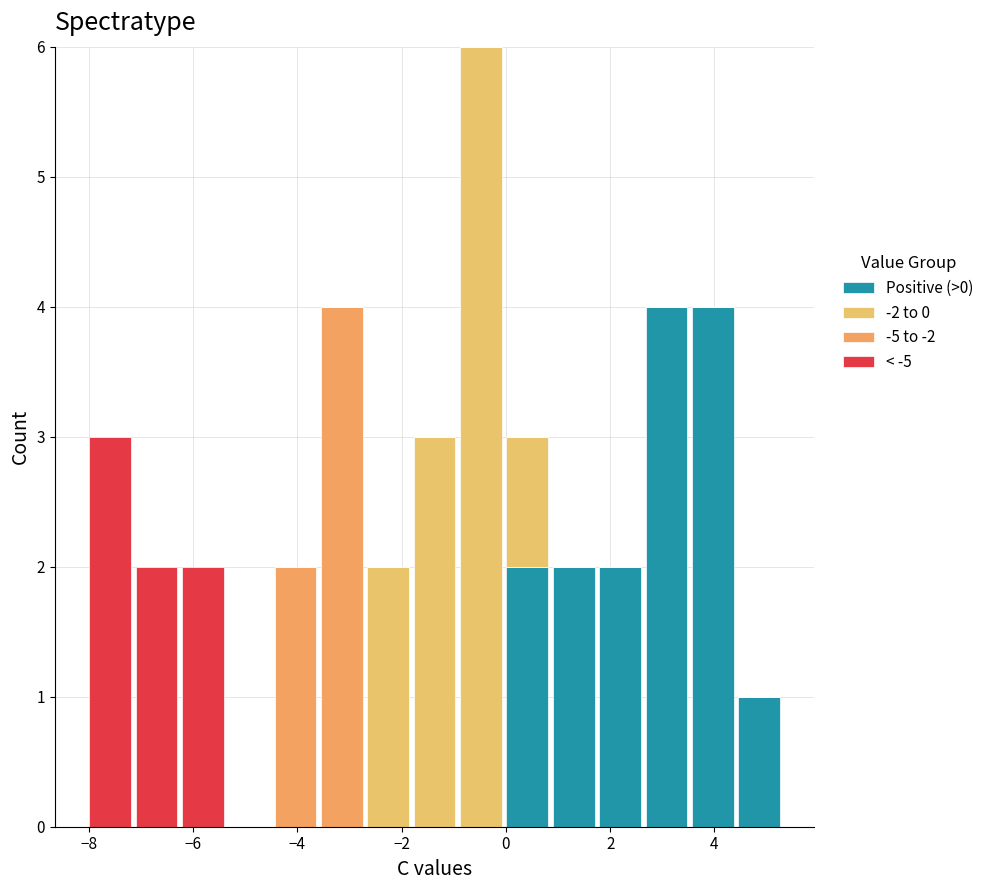

What is the total height of the stacked bar covering 0.0 to 0.8 on the x-axis? Neither the bar edges nor the heights are printed on the chart, so give them approximately, as read against the axes.

3